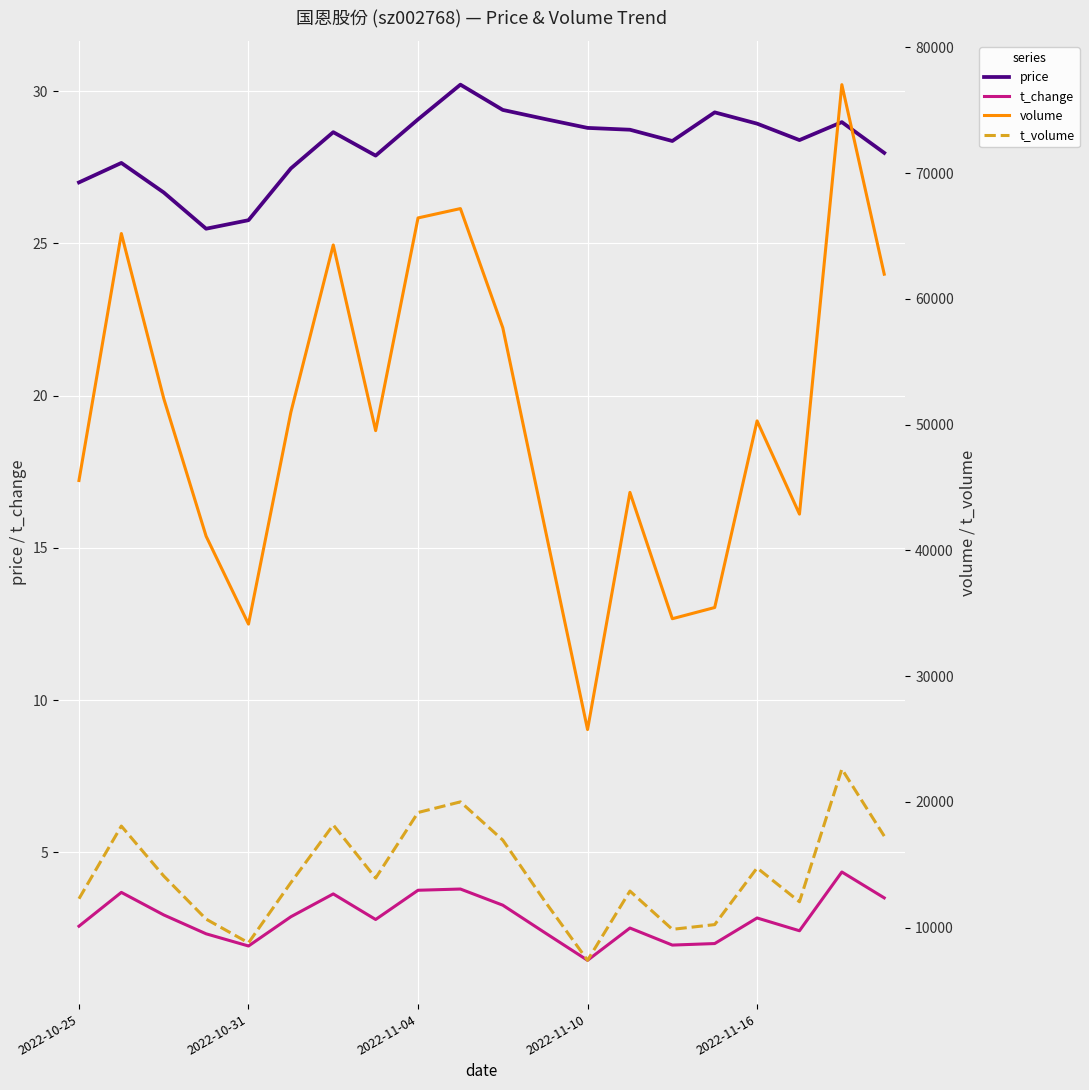

At which category is the sum across all series the highest?

18